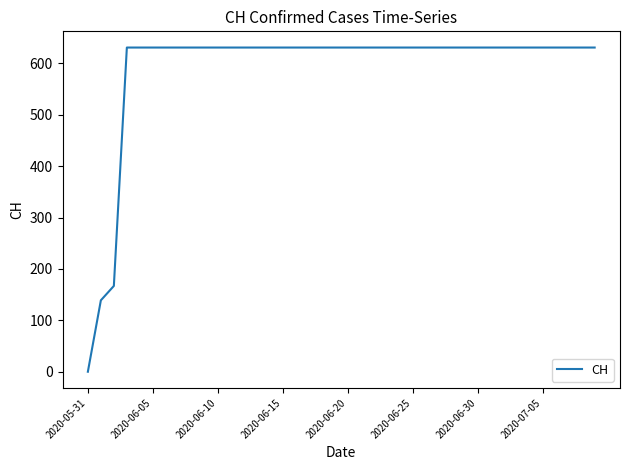

Count the number of data series in this chart.

1